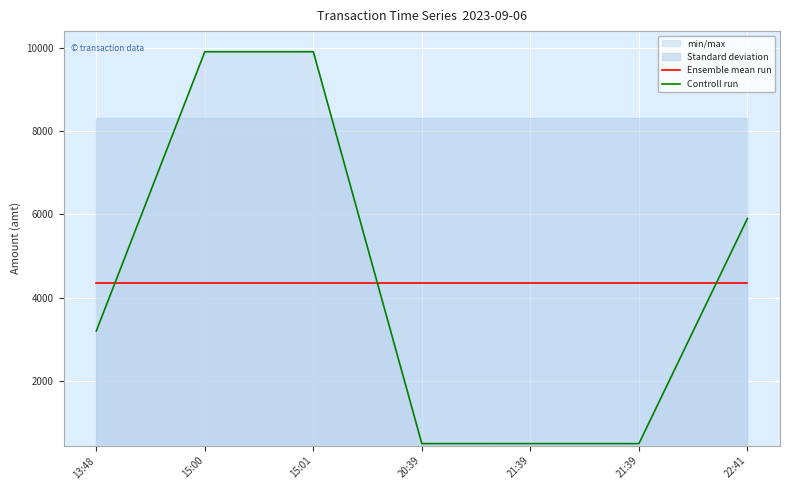

List the series in order of their peak value, highest first.

Controll run, Ensemble mean run